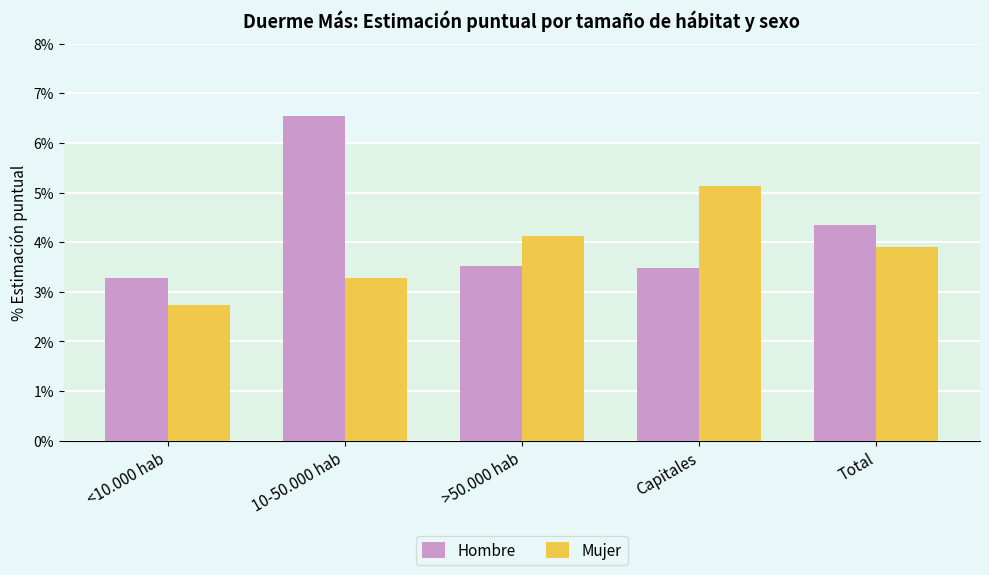

What are all the series names shown in the legend?

Hombre, Mujer